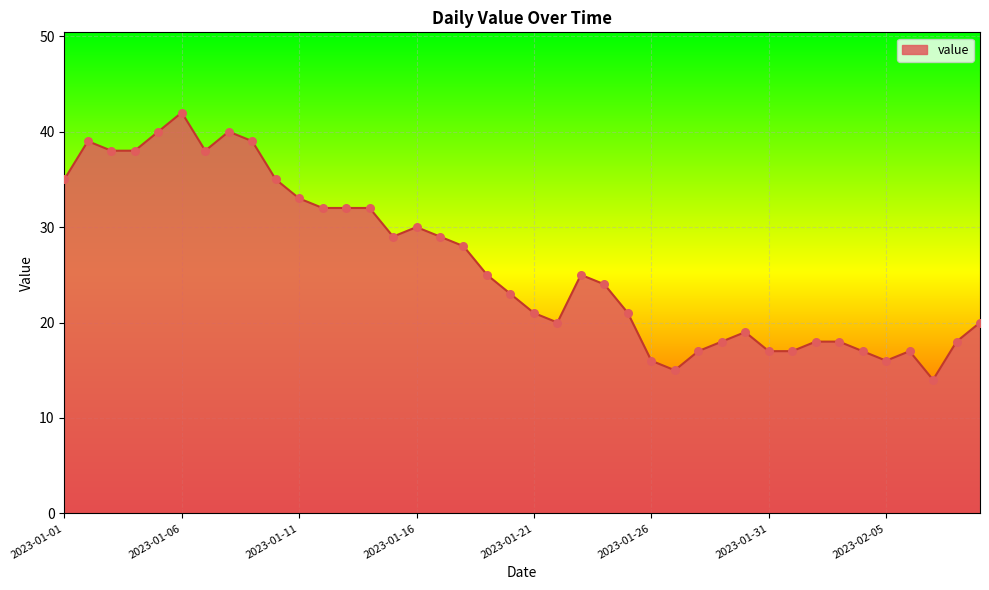

What is the minimum value shown in the chart?

14